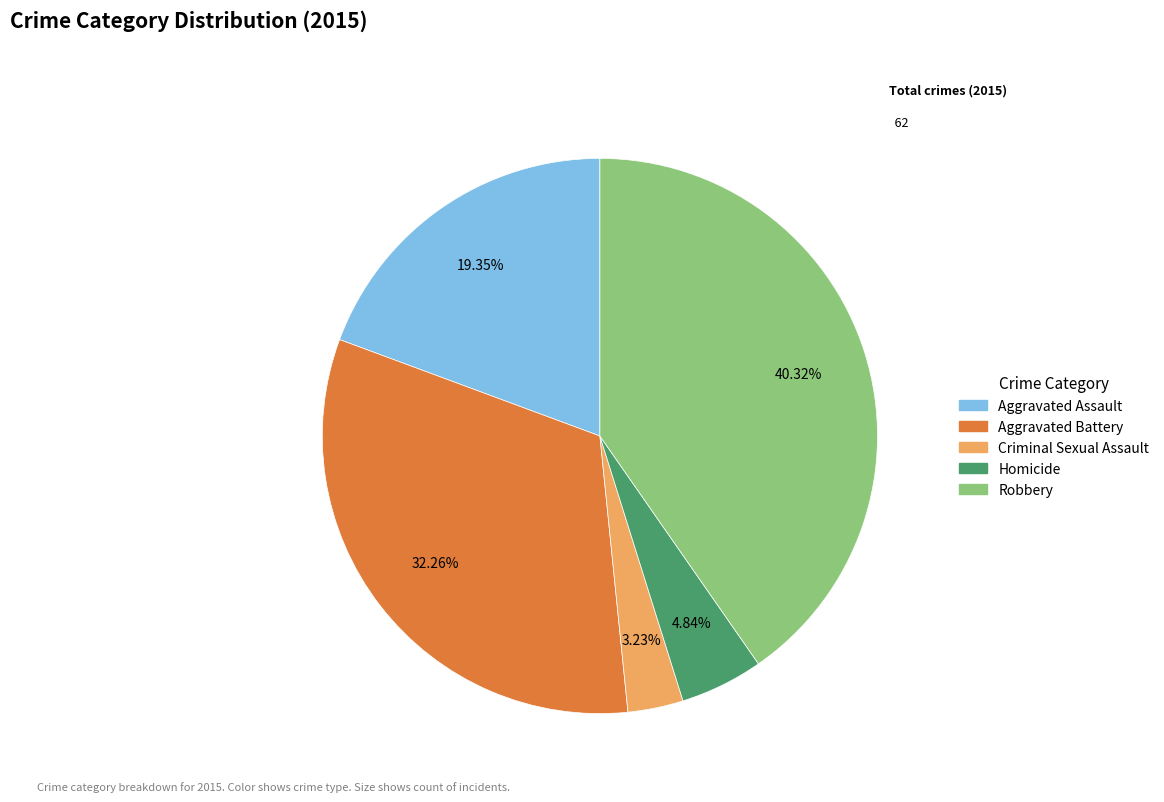

Between Robbery and Criminal Sexual Assault, which is larger?

Robbery